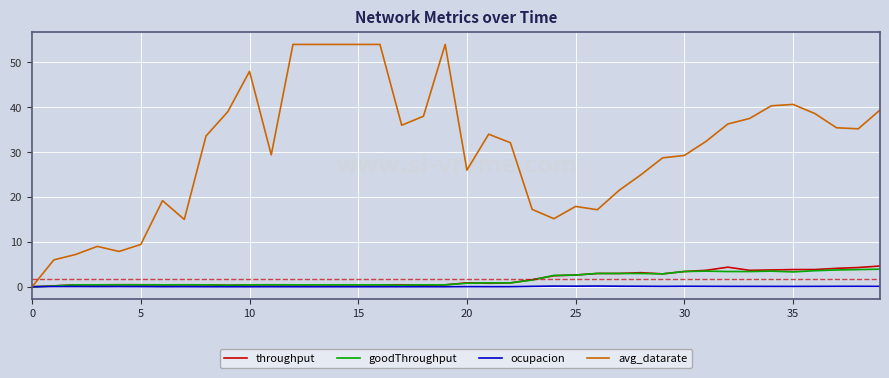

Rank the series by their maximum value, from highest to lowest.

avg_datarate, throughput, goodThroughput, ocupacion